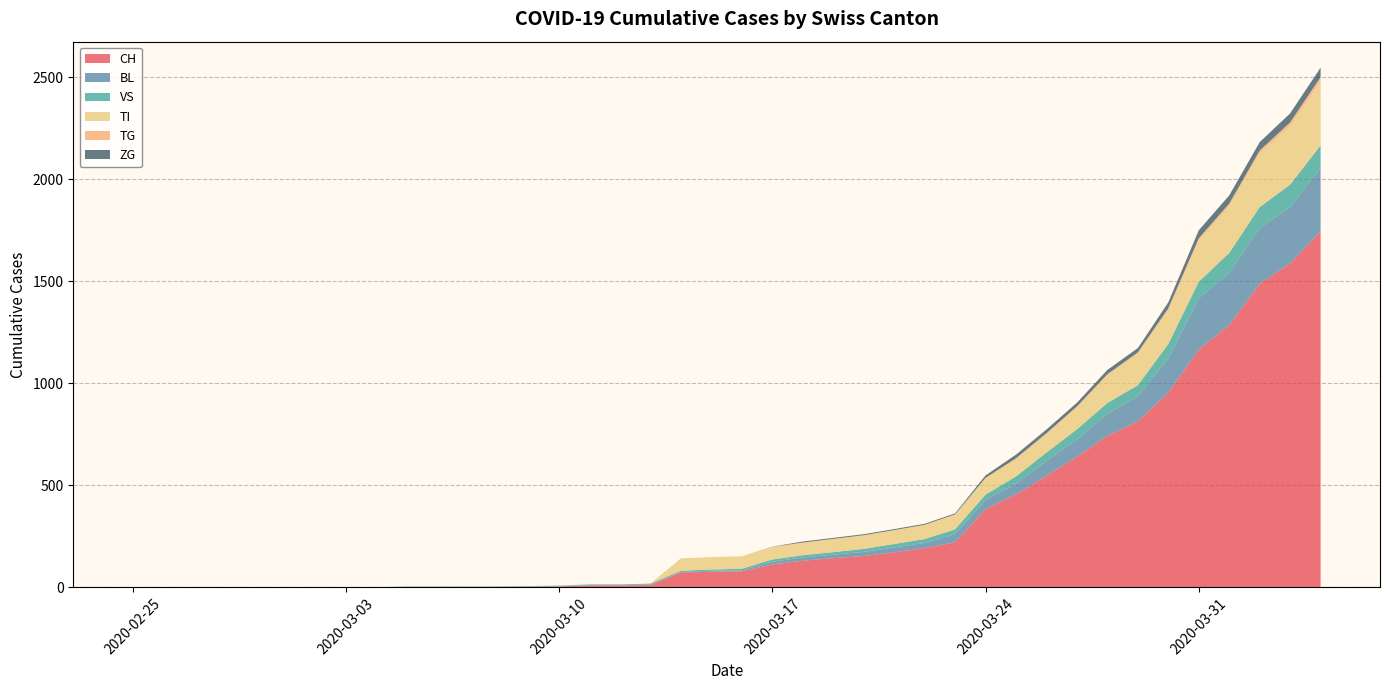

Reading left to right, extract all data points from this chart.

CH: 2020-02-25=0	2020-02-26=0	2020-02-27=0	2020-02-28=0	2020-02-29=0	2020-03-01=0	2020-03-02=0	2020-03-03=0	2020-03-04=0	2020-03-05=2	2020-03-06=2	2020-03-07=2	2020-03-08=2	2020-03-09=3	2020-03-10=4	2020-03-11=9	2020-03-12=9	2020-03-13=11	2020-03-14=73	2020-03-15=76	2020-03-16=78	2020-03-17=112	2020-03-18=130	2020-03-19=143	2020-03-20=153	2020-03-21=171	2020-03-22=192	2020-03-23=220	2020-03-24=383	2020-03-25=455	2020-03-26=546	2020-03-27=640	2020-03-28=742	2020-03-29=813	2020-03-30=954	2020-03-31=1165	2020-04-01=1284	2020-04-02=1487	2020-04-03=1587	2020-04-04=1744
BL: 2020-02-25=0	2020-02-26=0	2020-02-27=0	2020-02-28=0	2020-02-29=0	2020-03-01=0	2020-03-02=0	2020-03-03=0	2020-03-04=0	2020-03-05=0	2020-03-06=0	2020-03-07=0	2020-03-08=0	2020-03-09=1	2020-03-10=2	2020-03-11=2	2020-03-12=2	2020-03-13=2	2020-03-14=2	2020-03-15=5	2020-03-16=5	2020-03-17=13	2020-03-18=16	2020-03-19=17	2020-03-20=20	2020-03-21=24	2020-03-22=25	2020-03-23=40	2020-03-24=46	2020-03-25=53	2020-03-26=73	2020-03-27=84	2020-03-28=108	2020-03-29=123	2020-03-30=167	2020-03-31=251	2020-04-01=258	2020-04-02=272	2020-04-03=277	2020-04-04=309
VS: 2020-02-25=0	2020-02-26=0	2020-02-27=0	2020-02-28=0	2020-02-29=0	2020-03-01=0	2020-03-02=0	2020-03-03=0	2020-03-04=0	2020-03-05=2	2020-03-06=2	2020-03-07=2	2020-03-08=2	2020-03-09=2	2020-03-10=2	2020-03-11=3	2020-03-12=3	2020-03-13=5	2020-03-14=6	2020-03-15=6	2020-03-16=8	2020-03-17=11	2020-03-18=11	2020-03-19=12	2020-03-20=15	2020-03-21=17	2020-03-22=19	2020-03-23=24	2020-03-24=25	2020-03-25=35	2020-03-26=41	2020-03-27=50	2020-03-28=53	2020-03-29=54	2020-03-30=71	2020-03-31=81	2020-04-01=96	2020-04-02=104	2020-04-03=109	2020-04-04=112
TI: 2020-02-25=0	2020-02-26=0	2020-02-27=0	2020-02-28=0	2020-02-29=0	2020-03-01=0	2020-03-02=0	2020-03-03=0	2020-03-04=0	2020-03-05=0	2020-03-06=0	2020-03-07=0	2020-03-08=0	2020-03-09=0	2020-03-10=0	2020-03-11=0	2020-03-12=0	2020-03-13=0	2020-03-14=61	2020-03-15=61	2020-03-16=61	2020-03-17=62	2020-03-18=62	2020-03-19=65	2020-03-20=67	2020-03-21=68	2020-03-22=70	2020-03-23=71	2020-03-24=80	2020-03-25=85	2020-03-26=91	2020-03-27=107	2020-03-28=136	2020-03-29=155	2020-03-30=165	2020-03-31=202	2020-04-01=229	2020-04-02=263	2020-04-03=287	2020-04-04=314
TG: 2020-02-25=0	2020-02-26=0	2020-02-27=0	2020-02-28=0	2020-02-29=0	2020-03-01=0	2020-03-02=0	2020-03-03=0	2020-03-04=0	2020-03-05=0	2020-03-06=0	2020-03-07=0	2020-03-08=0	2020-03-09=0	2020-03-10=0	2020-03-11=0	2020-03-12=0	2020-03-13=0	2020-03-14=0	2020-03-15=0	2020-03-16=0	2020-03-17=0	2020-03-18=0	2020-03-19=0	2020-03-20=0	2020-03-21=0	2020-03-22=0	2020-03-23=2	2020-03-24=2	2020-03-25=4	2020-03-26=4	2020-03-27=5	2020-03-28=5	2020-03-29=6	2020-03-30=10	2020-03-31=11	2020-04-01=13	2020-04-02=14	2020-04-03=18	2020-04-04=21
ZG: 2020-02-25=0	2020-02-26=0	2020-02-27=0	2020-02-28=0	2020-02-29=0	2020-03-01=0	2020-03-02=0	2020-03-03=0	2020-03-04=0	2020-03-05=0	2020-03-06=0	2020-03-07=0	2020-03-08=0	2020-03-09=0	2020-03-10=0	2020-03-11=0	2020-03-12=0	2020-03-13=0	2020-03-14=0	2020-03-15=0	2020-03-16=0	2020-03-17=1	2020-03-18=5	2020-03-19=5	2020-03-20=5	2020-03-21=5	2020-03-22=5	2020-03-23=5	2020-03-24=12	2020-03-25=18	2020-03-26=18	2020-03-27=18	2020-03-28=21	2020-03-29=21	2020-03-30=29	2020-03-31=39	2020-04-01=40	2020-04-02=41	2020-04-03=44	2020-04-04=46